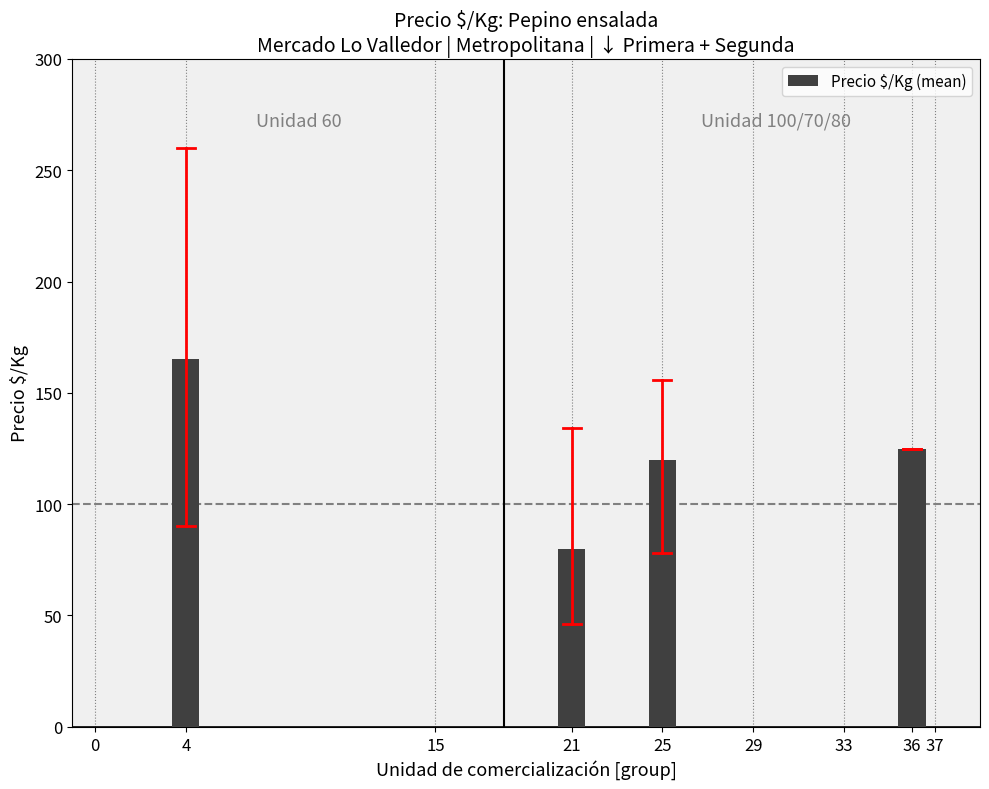

Rank the categories by value from highest to lowest.

4, 36, 25, 21